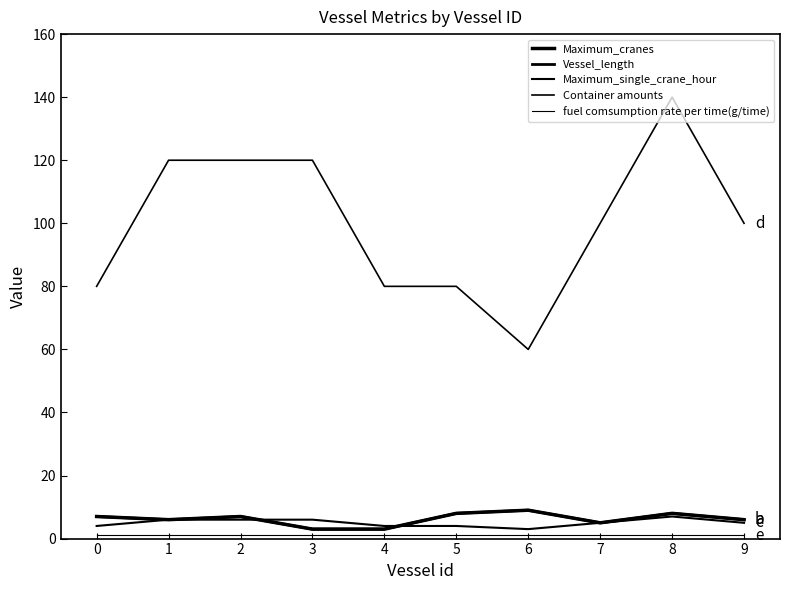

Reading left to right, extract all data points from this chart.

Maximum_cranes: 0=7	1=6	2=7	3=3	4=3	5=8	6=9	7=5	8=8	9=6
Vessel_length: 0=7	1=6	2=7	3=3	4=3	5=8	6=9	7=5	8=8	9=6
Maximum_single_crane_hour: 0=4	1=6	2=6	3=6	4=4	5=4	6=3	7=5	8=7	9=5
Container amounts: 0=80	1=120	2=120	3=120	4=80	5=80	6=60	7=100	8=140	9=100
fuel comsumption rate per time(g/time): 0=1	1=1	2=1	3=1	4=1	5=1	6=1	7=1	8=1	9=1